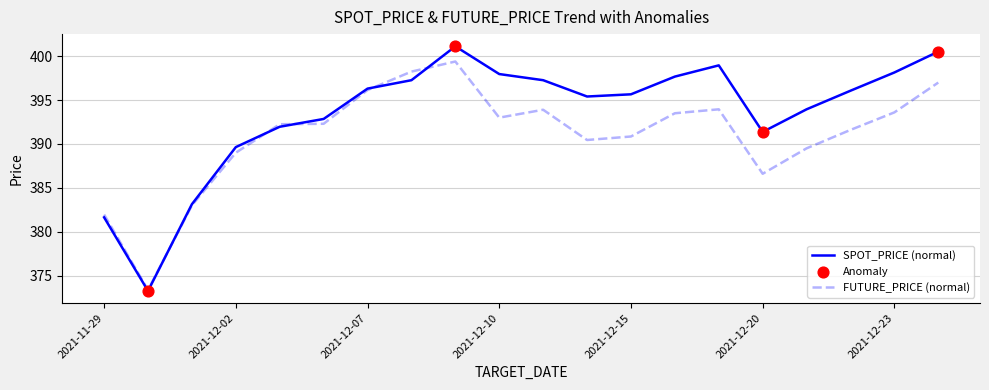

Which series has the largest total across all categories?

SPOT_PRICE (normal)